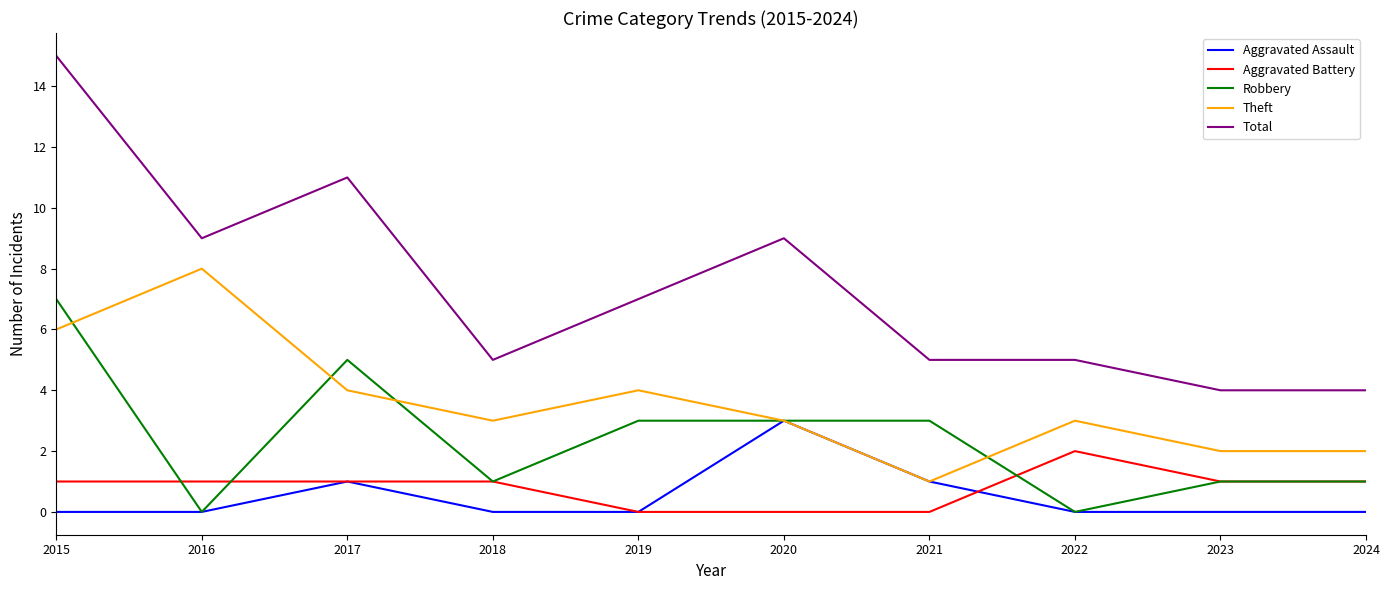

Does the chart display data point markers on the line(s)?

No